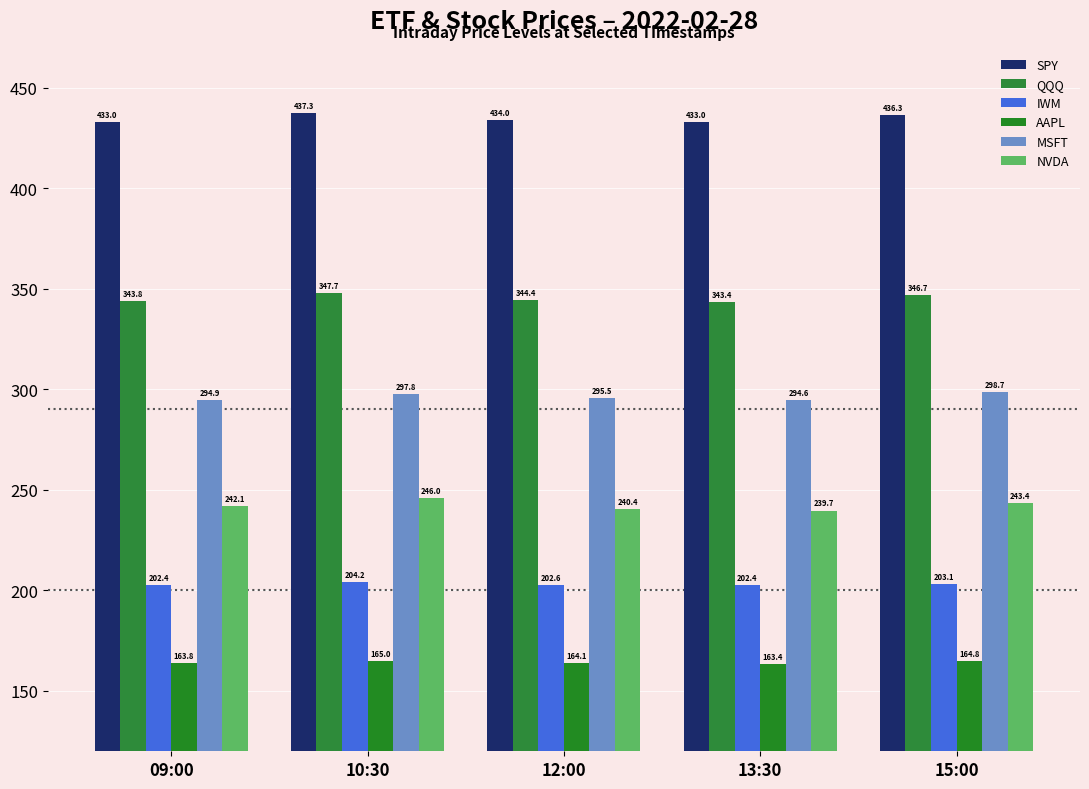

What is the difference between the maximum and minimum values in the MSFT series?

4.1